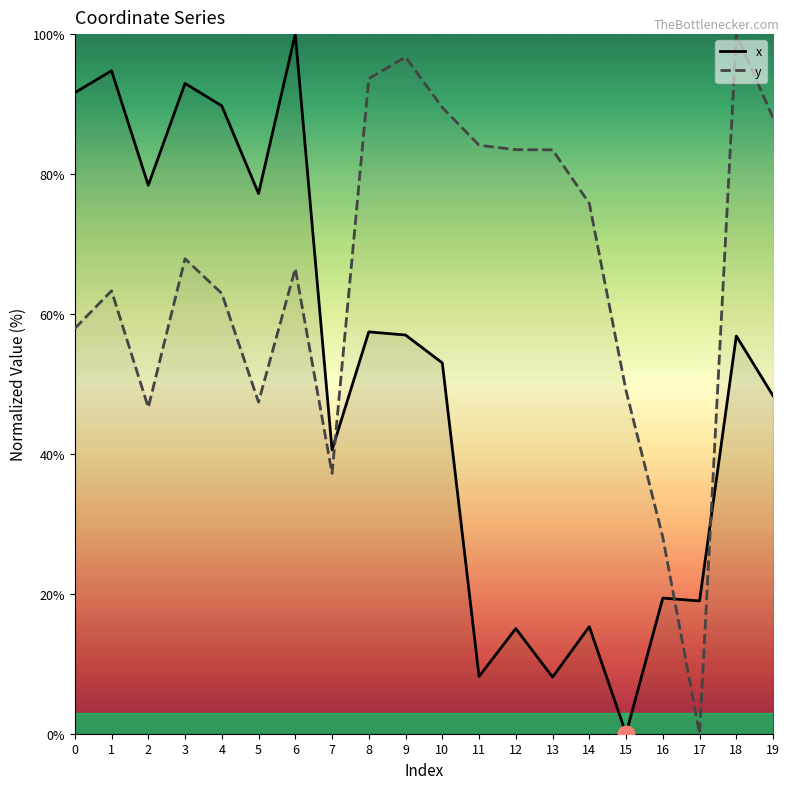

At how many categories does at least one series exceed 72?

16